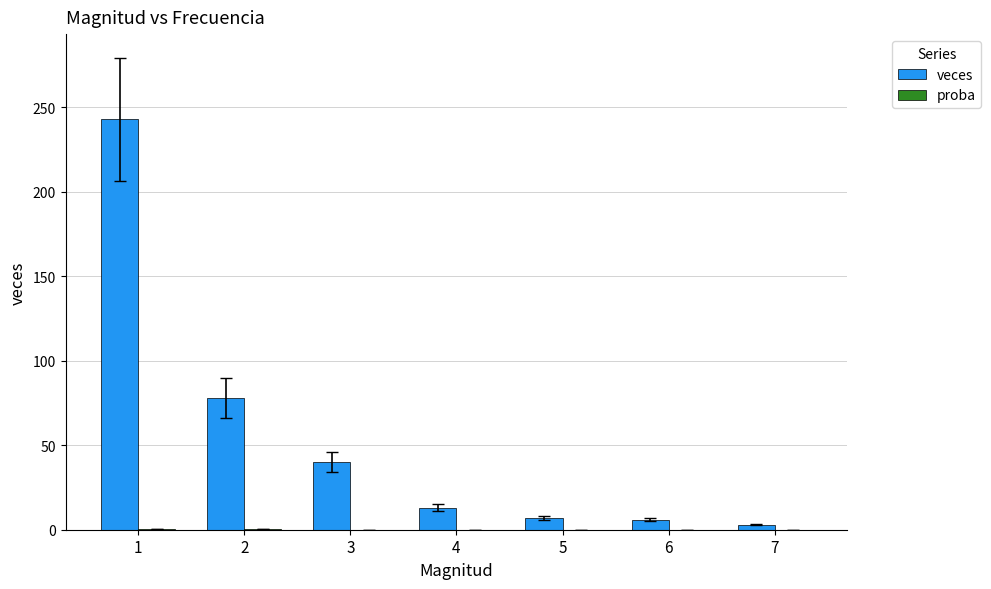

Which series has the largest total across all categories?

veces